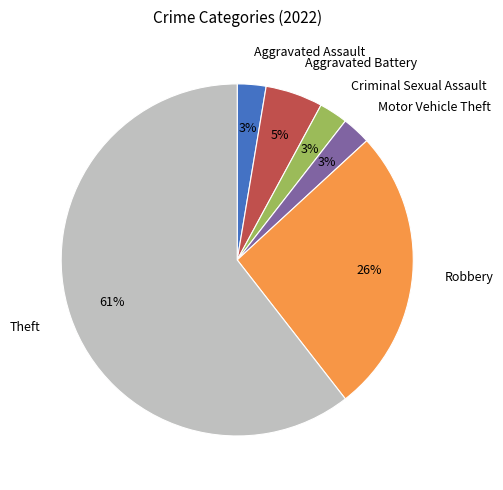

To the nearest percent, what percentage of the pie is Robbery?

26%